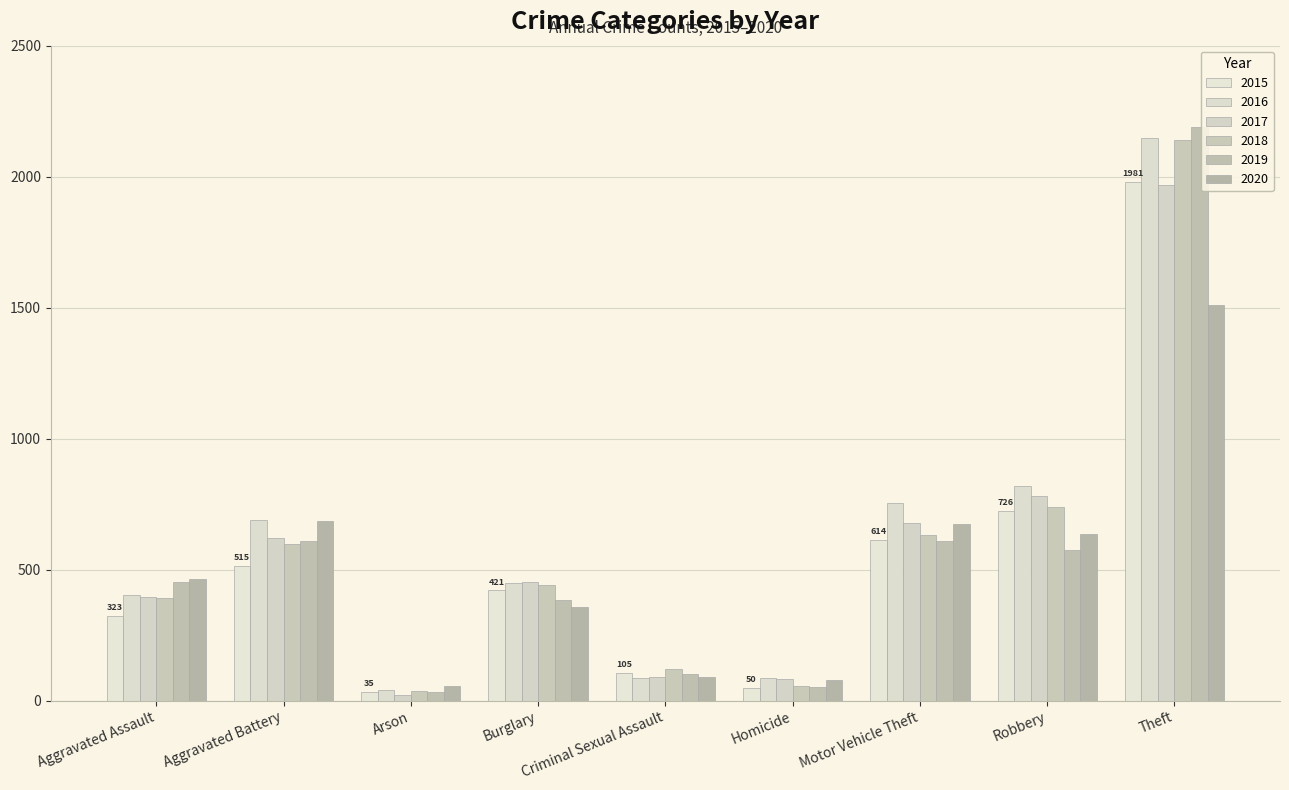

How many data points in 2016 are less than 451?

4